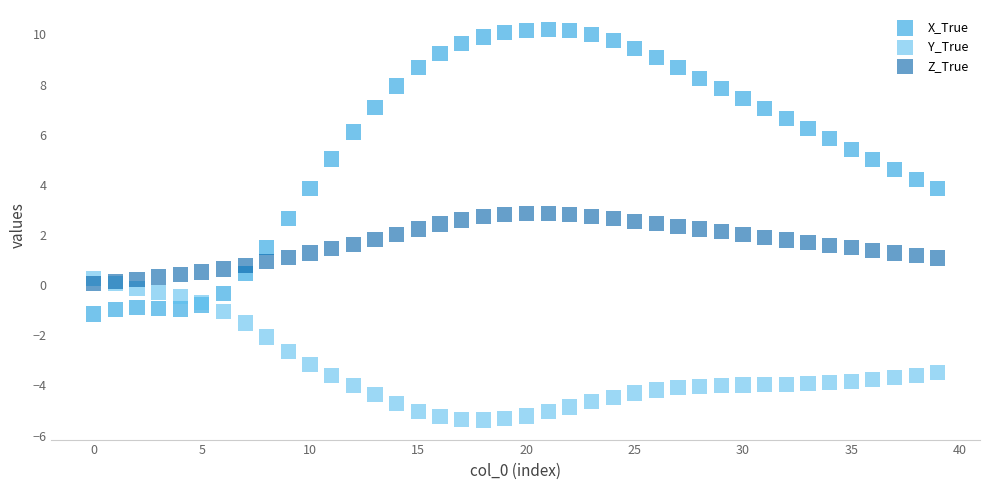

Which series contains the highest Y value?

X_True